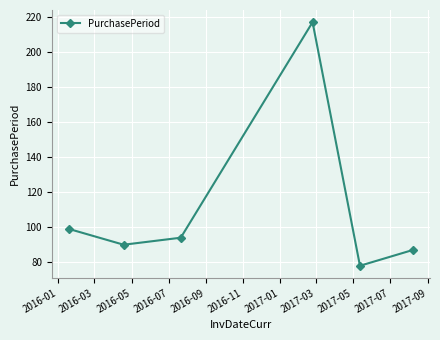

What is the difference between the second highest and second lowest values?

12